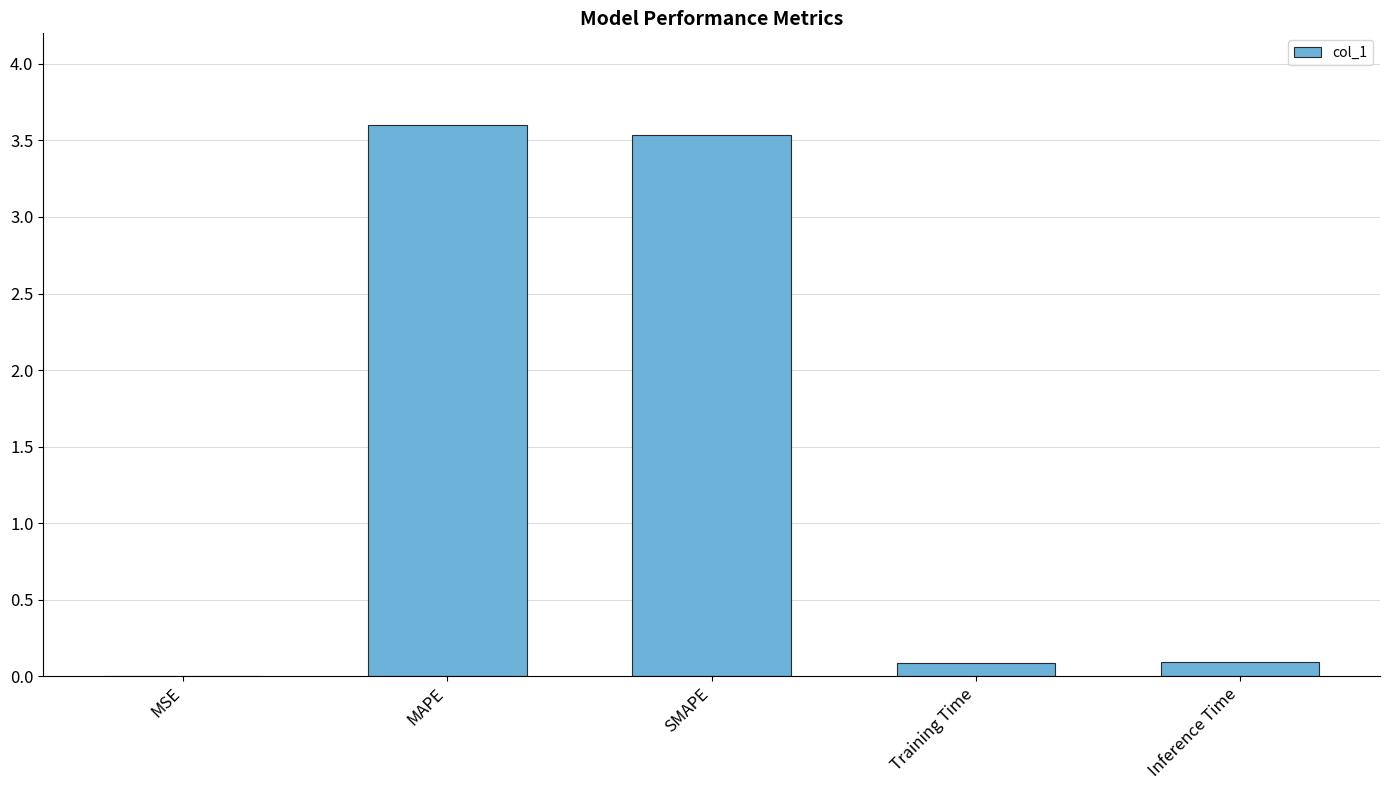

What is the sum of all values?

7.3